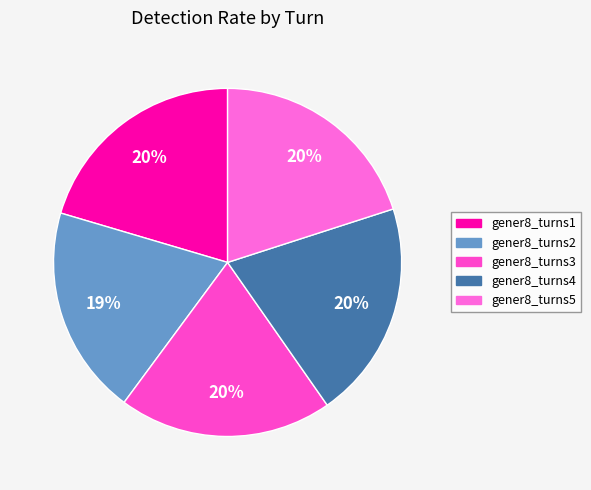

True or false: gener8_turns5 accounts for 33% of the total.

False